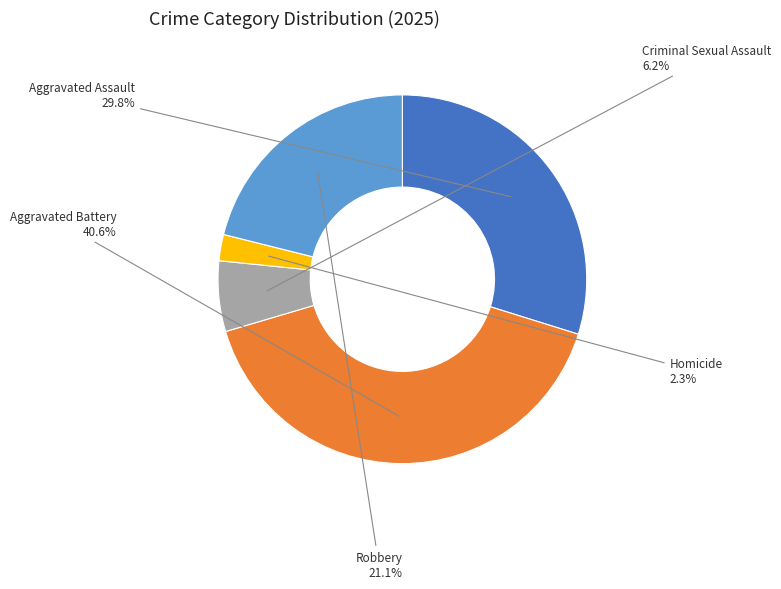

Is there a majority slice in this chart?

No